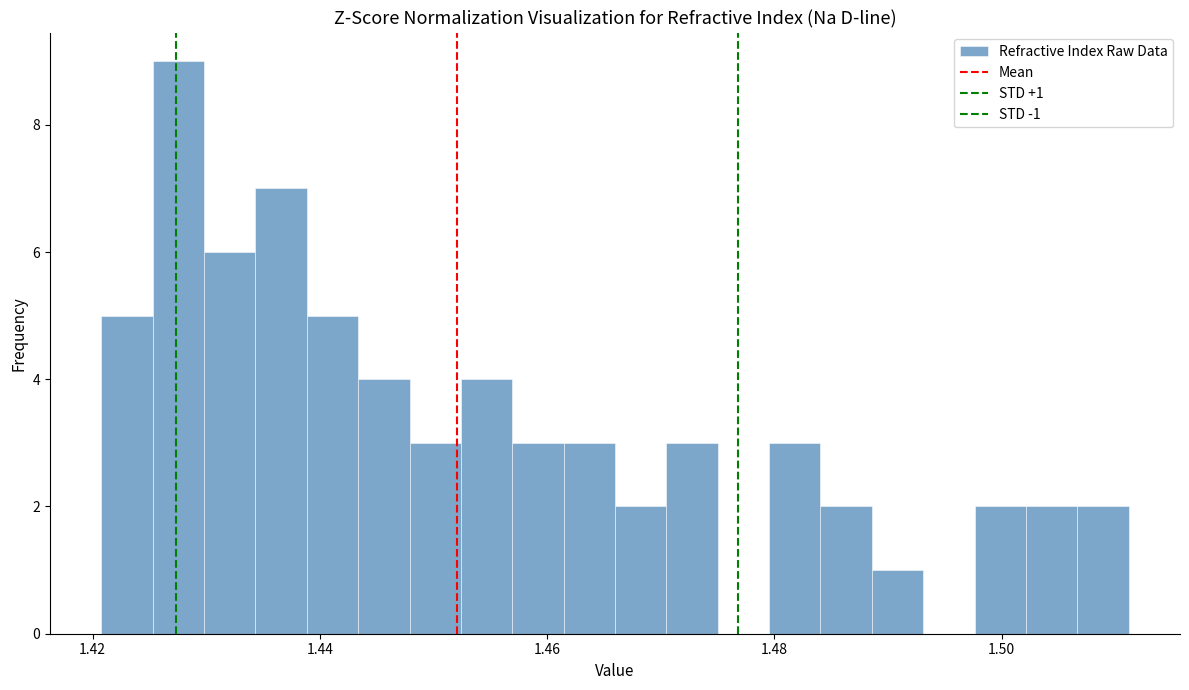

Read against the x-axis, roughly where is the centre of the tallest bar?

1.428